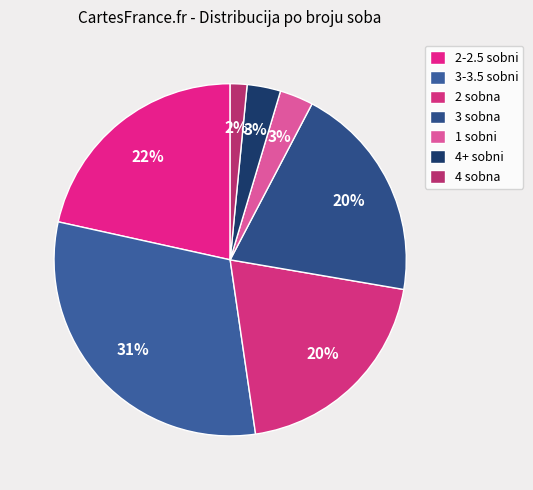

Which category has the smallest portion of the pie?

4 sobna